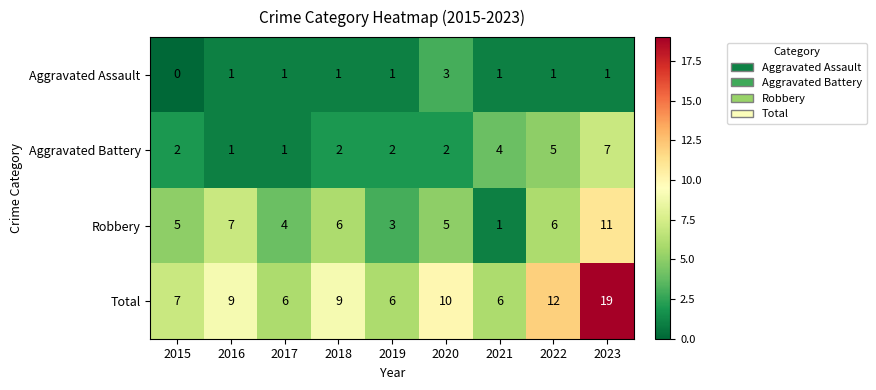

What is the difference between the second highest and minimum values in the Total series?

6